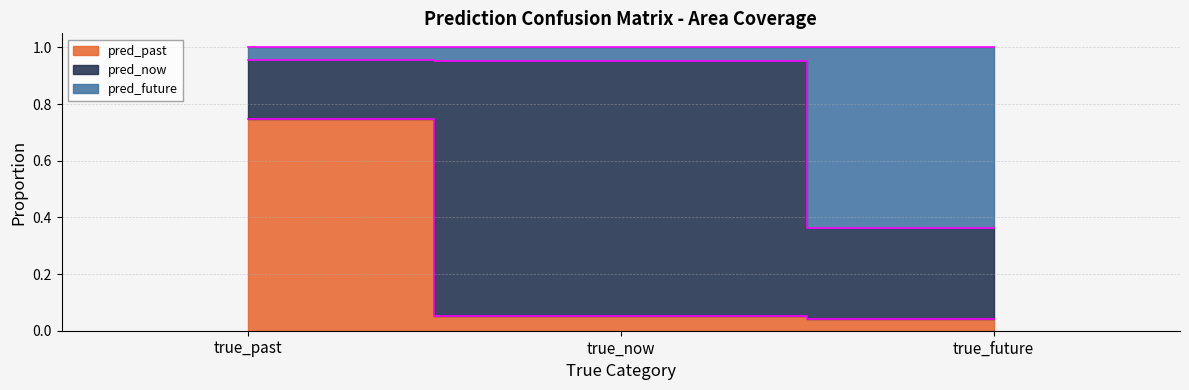

What is the label of the 1st point from the right?

true_future